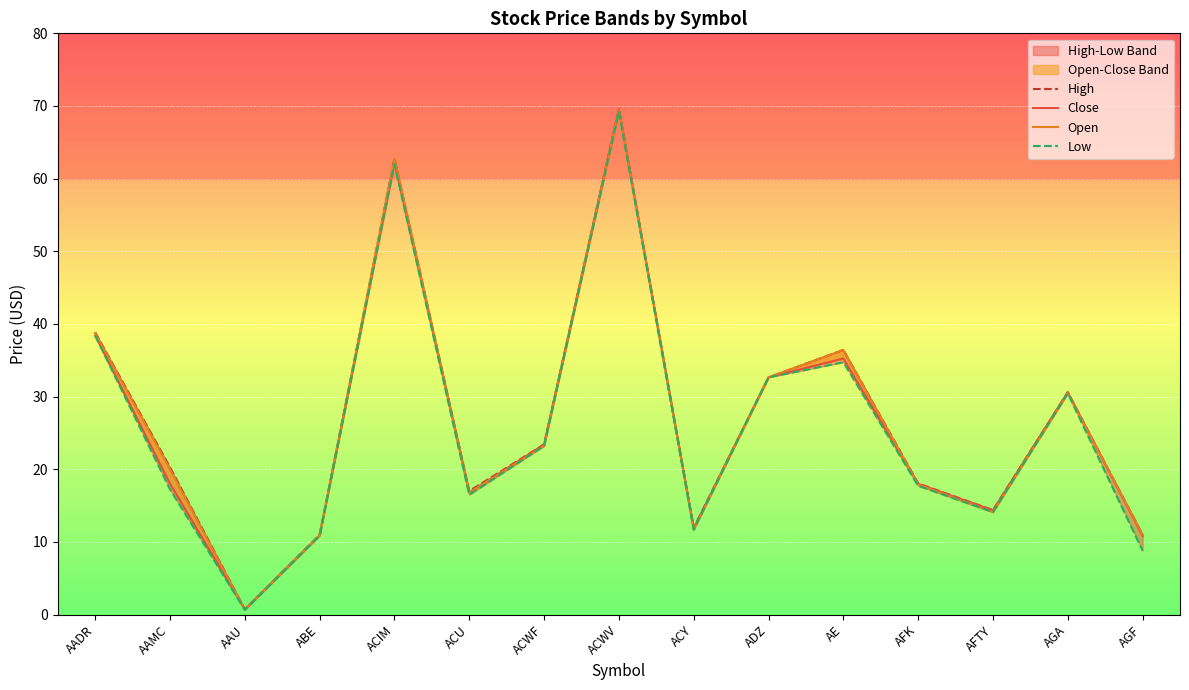

Reading left to right, transcribe all the data shown in this chart.

High: 38.8	20.3	0.7	11.0	62.8	17.0	23.4	69.6	11.9	32.6	36.4	18.1	14.4	30.6	11.0
Close: 38.4	18.0	0.7	10.9	62.2	16.8	23.4	69.6	11.8	32.6	35.2	18.0	14.3	30.6	10.8
Open: 38.7	20.0	0.7	10.9	62.8	16.8	23.2	69.5	11.7	32.6	36.4	17.9	14.1	30.4	11.0
Low: 38.4	17.2	0.7	10.8	62.0	16.5	23.2	69.2	11.7	32.6	34.7	17.7	14.1	30.4	8.8